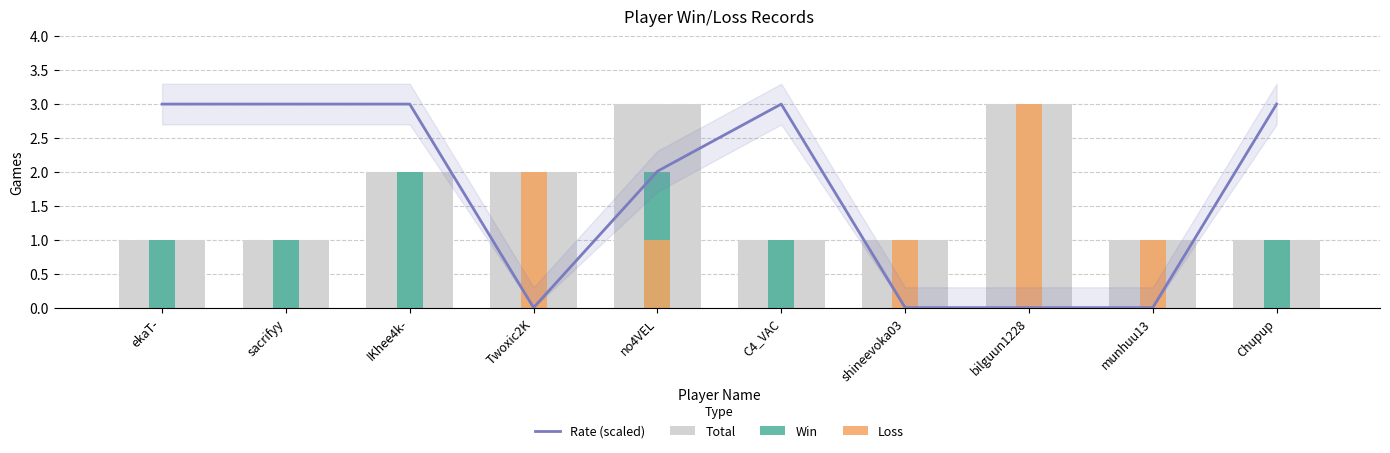

What is the total value across all series at IKhee4k-?

7.0